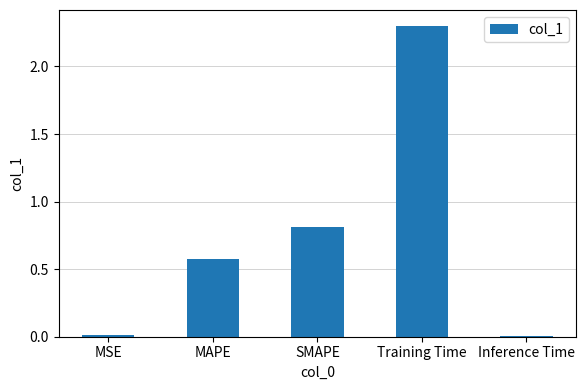

How many series are shown in this chart?

1